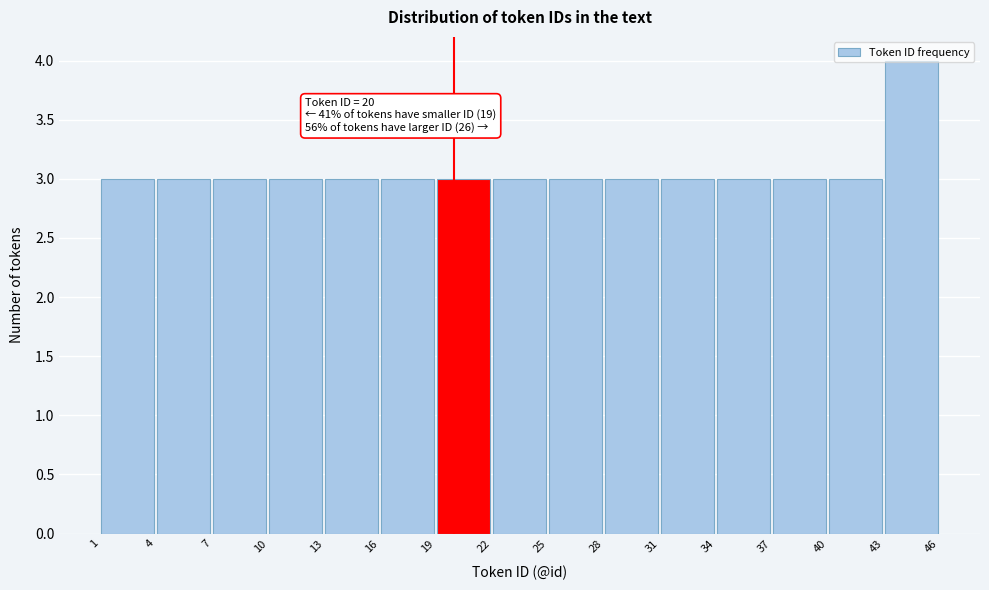

Over which range of the x-axis is the bar tallest?

43 to 46